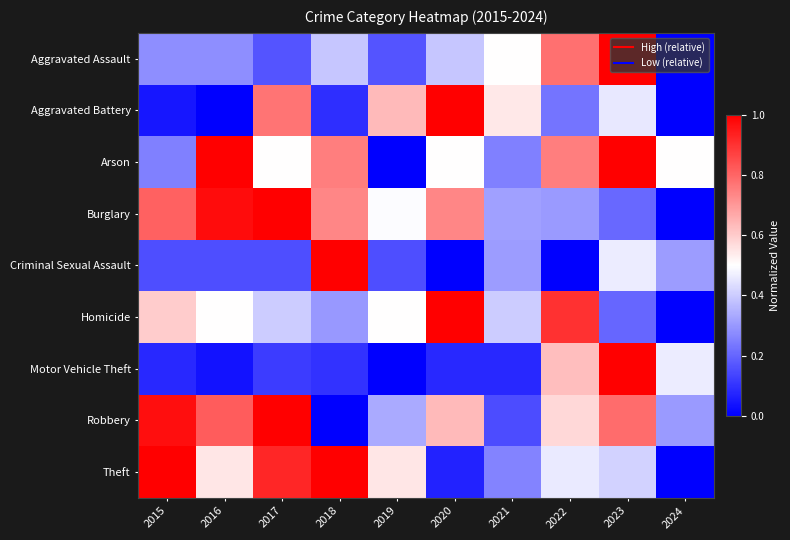

At how many categories does at least one series exceed 0?

10